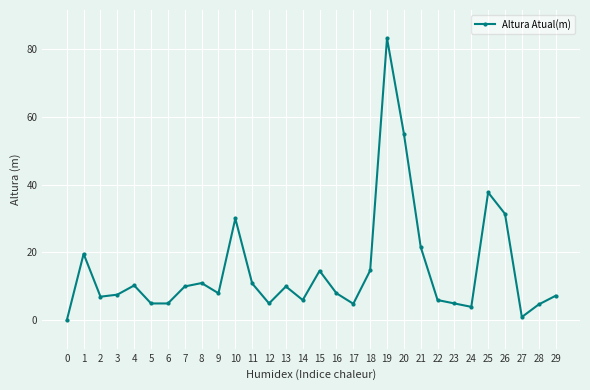

What is the change in value from 24 to 27?

-3.0